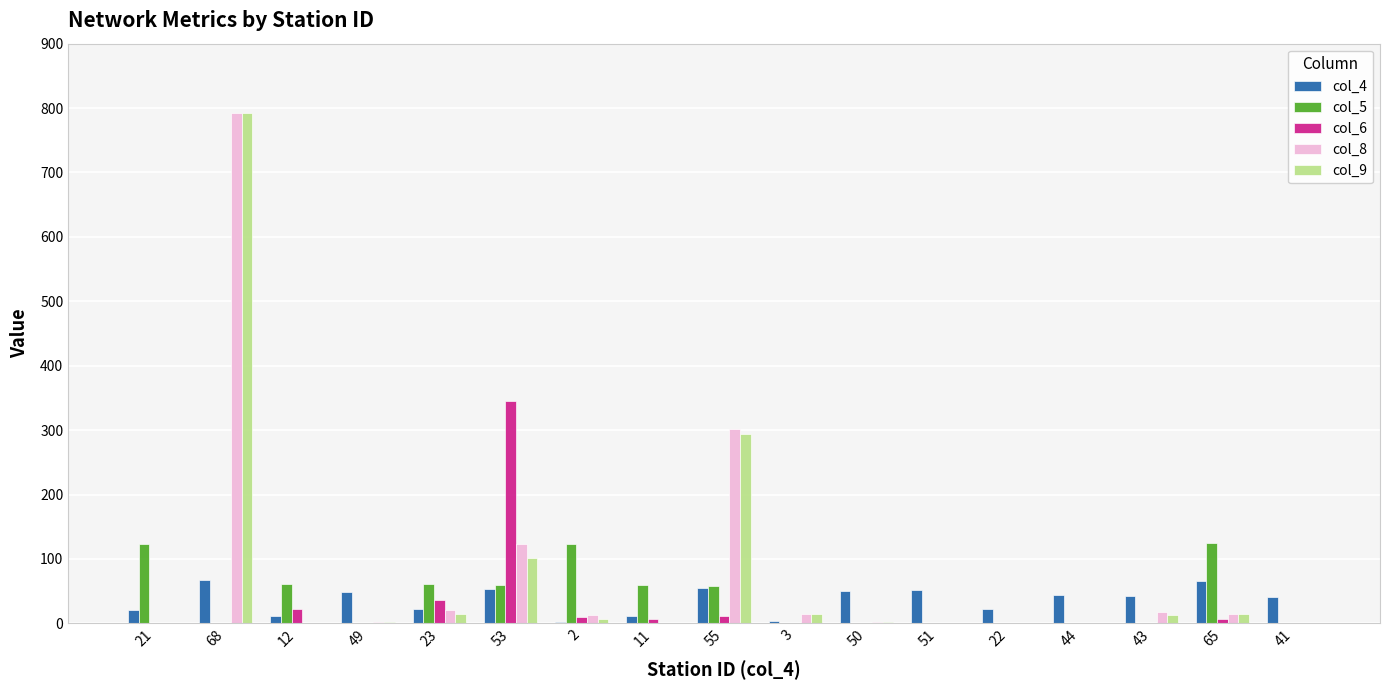

The value of col_4 at 49 is 18. True or false?

False